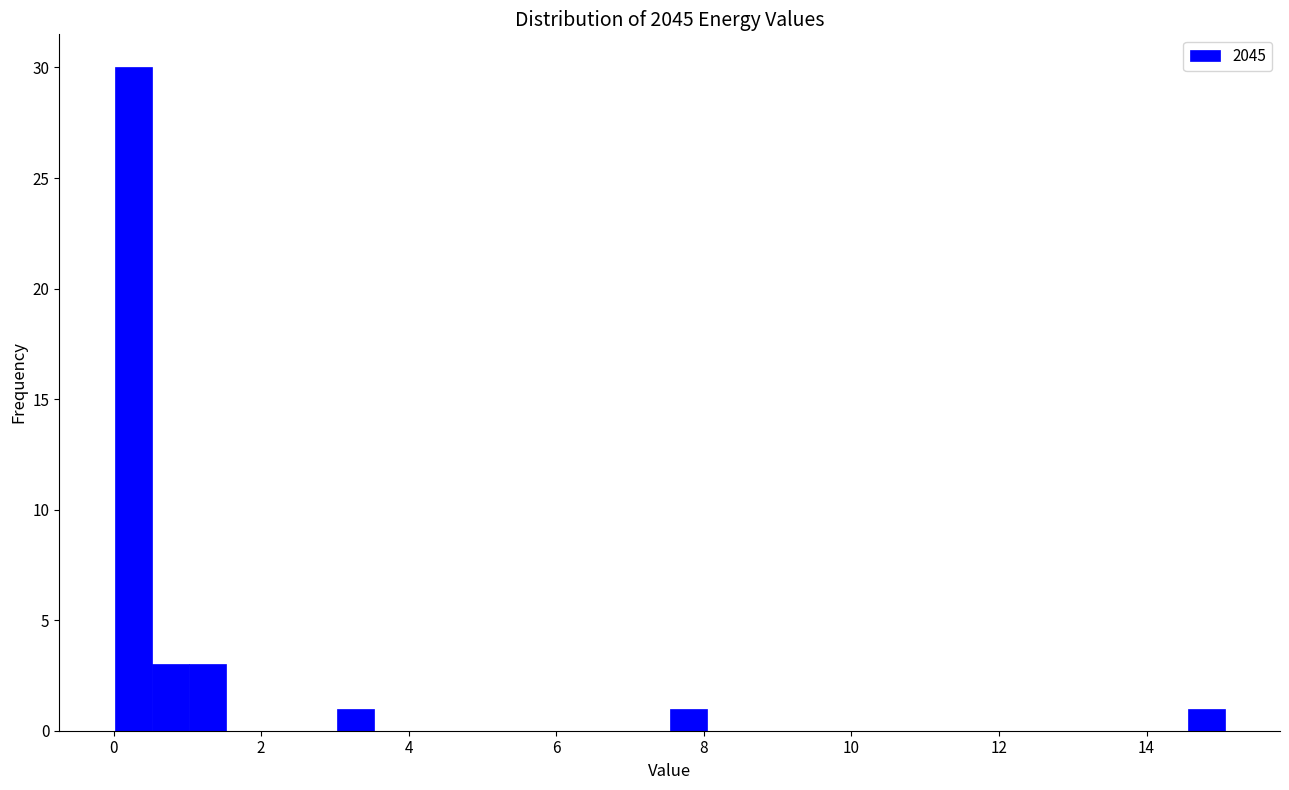

Around what value on the x-axis is the tallest bar? Give the approximate position of its centre, as read against the axis.

0.2